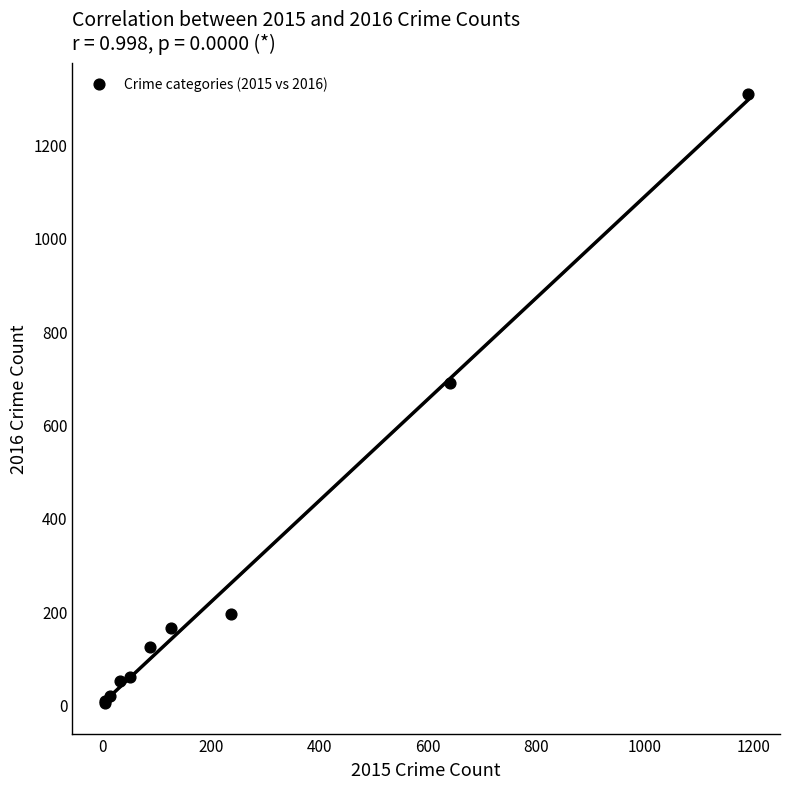

What Y value in the scatter plot is closest to 656?

689